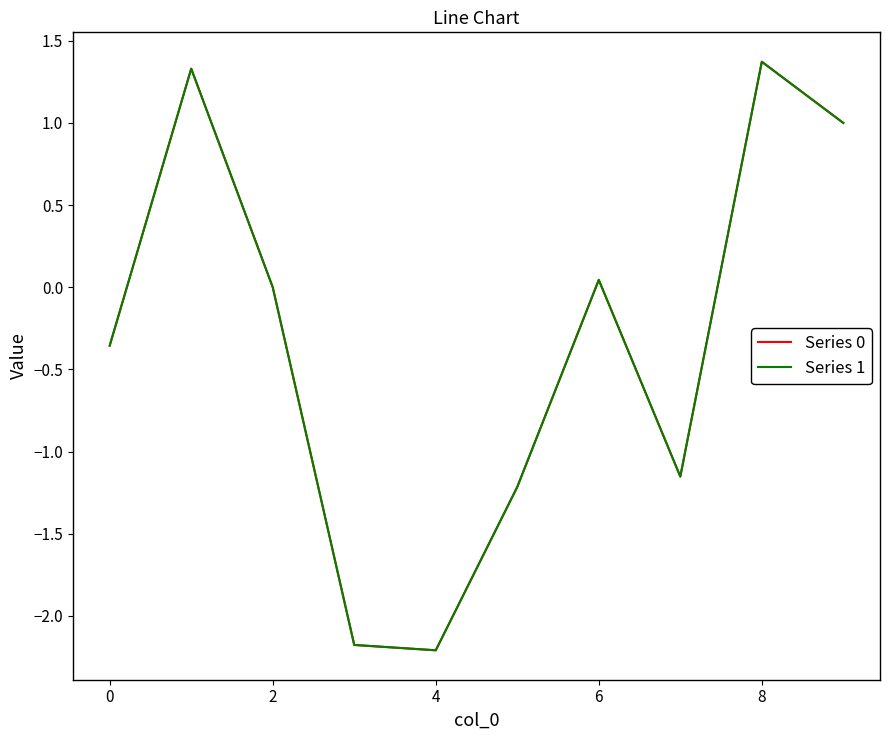

What is the maximum value for Series 1?

1.4